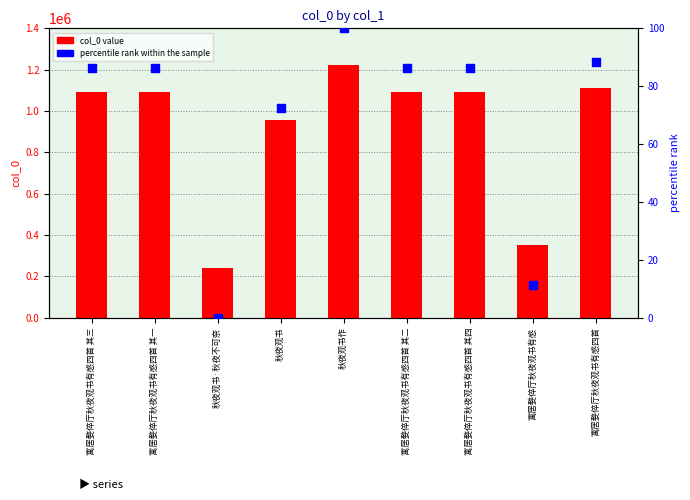

Which series contains the lowest Y value?

percentile rank within the sample